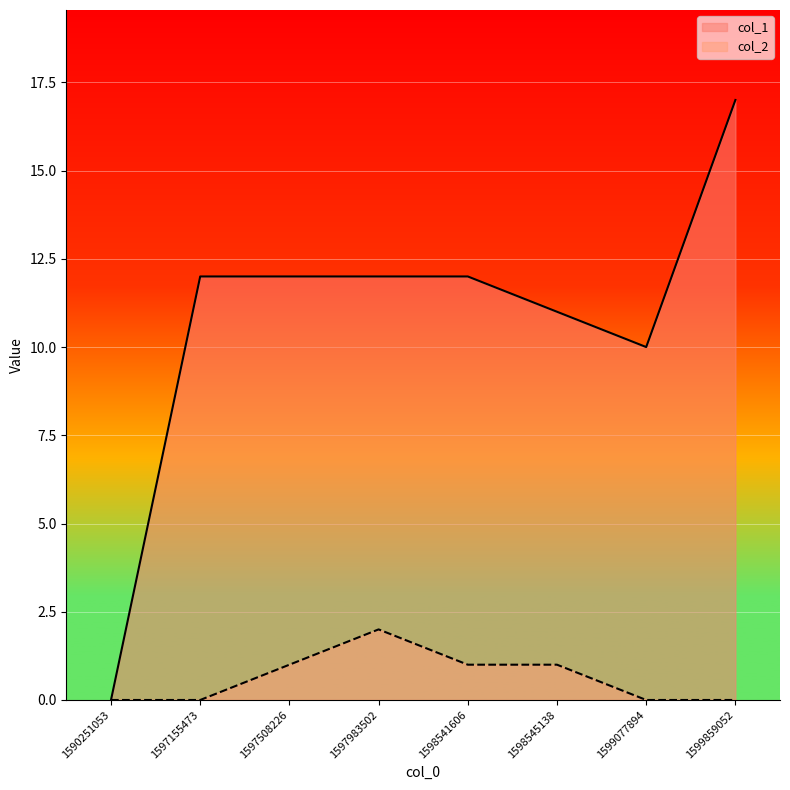

Is the value of col_2 at 1599077894 greater than the value of col_1 at 1599859052?

No